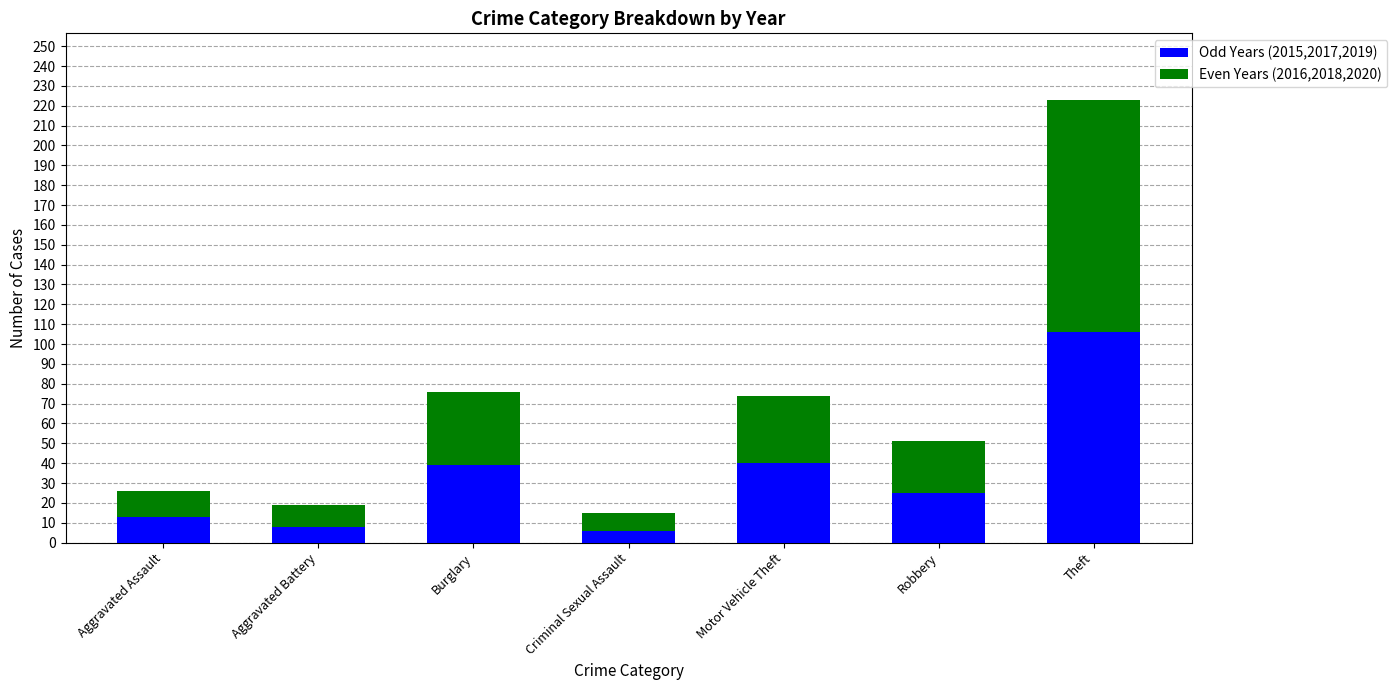

Read the Odd Years (2015,2017,2019) value at Motor Vehicle Theft.

40